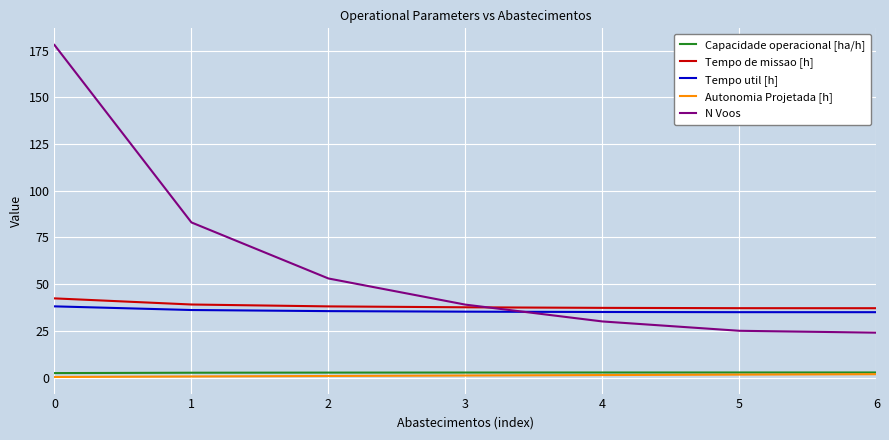

What is the approximate value of Tempo util [h] at 0?

38.1